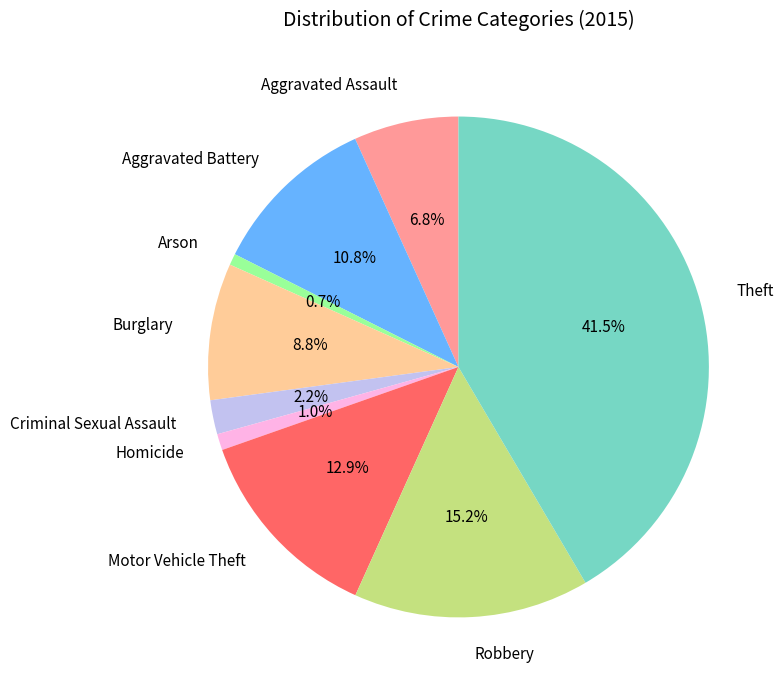

Combined, what portion of the pie is Aggravated Battery and Arson?

11.5%